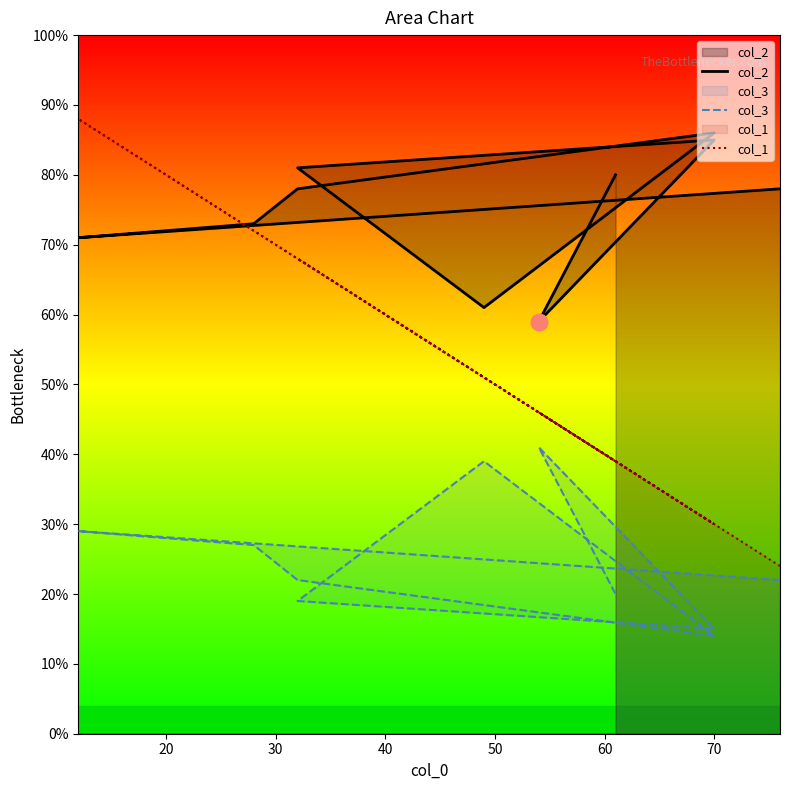

Which series has the largest total across all categories?

col_2